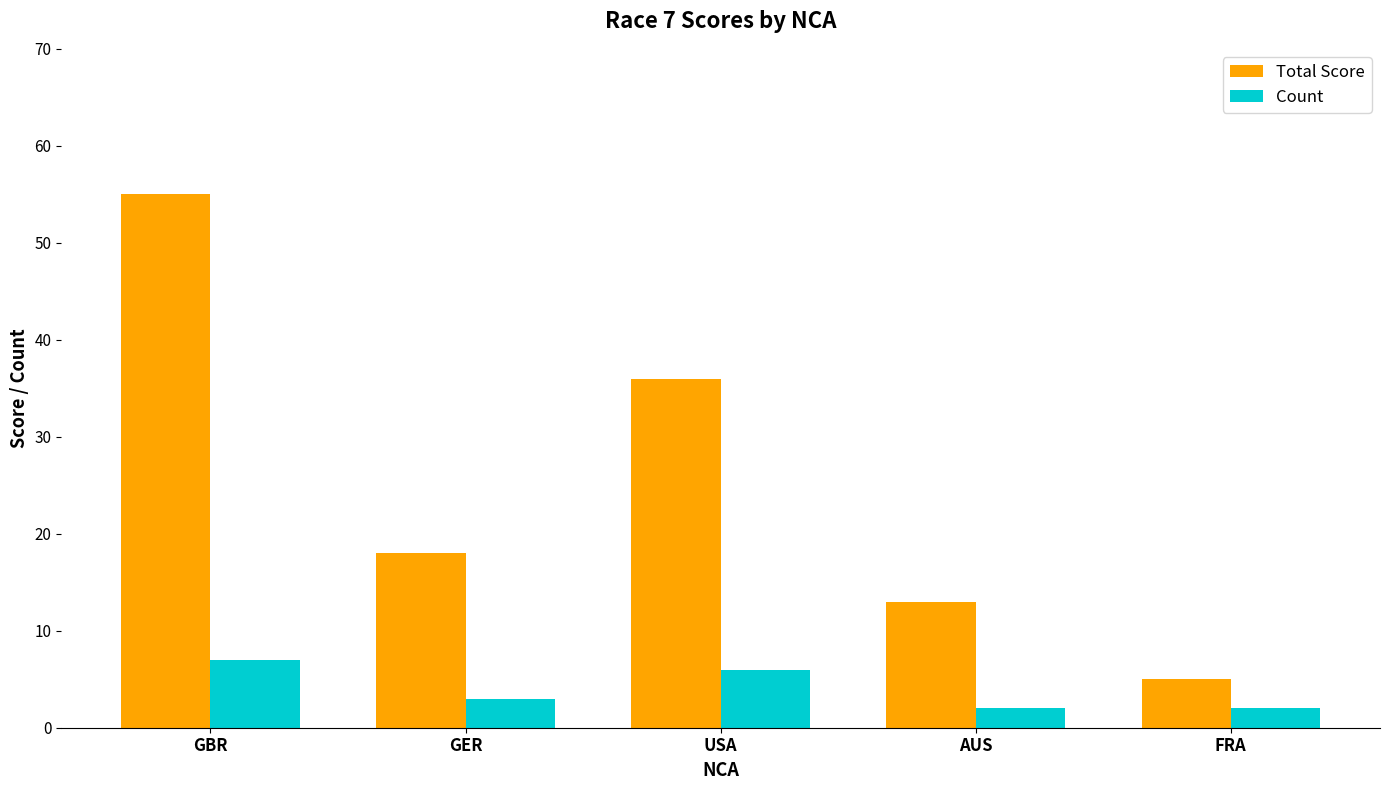

Reading left to right, what are all the values shown in this chart?

Total Score: GBR=55	GER=18	USA=36	AUS=13	FRA=5
Count: GBR=7	GER=3	USA=6	AUS=2	FRA=2